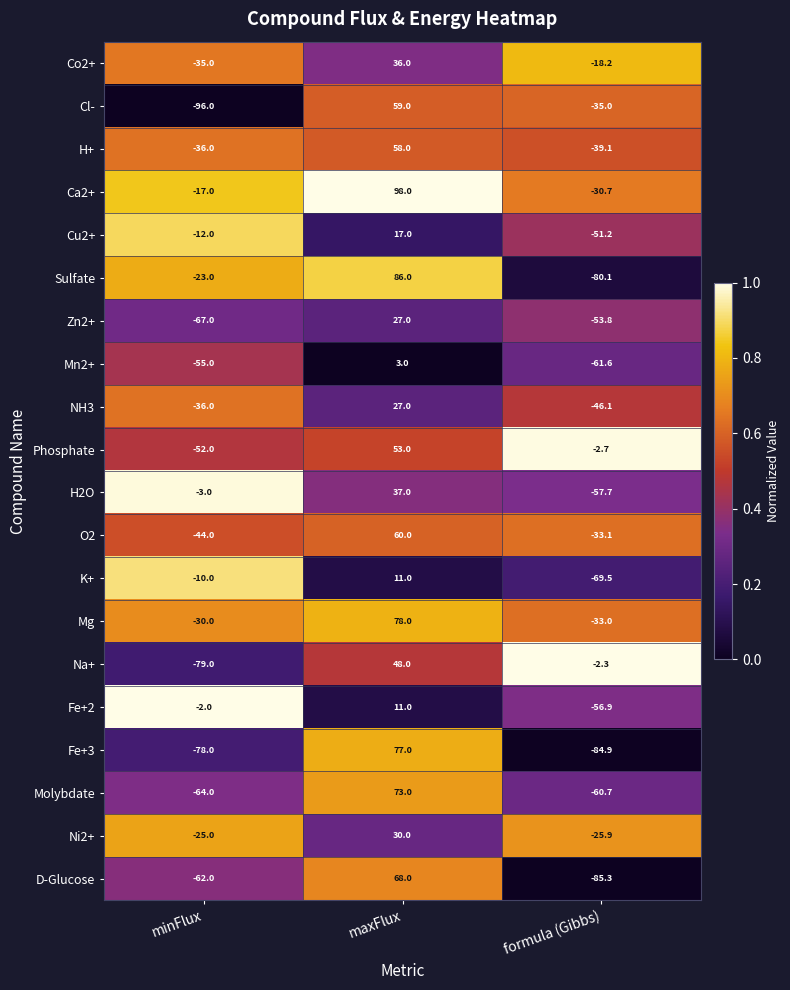

What is the approximate value of Mn2+ at minFlux?

-55.0